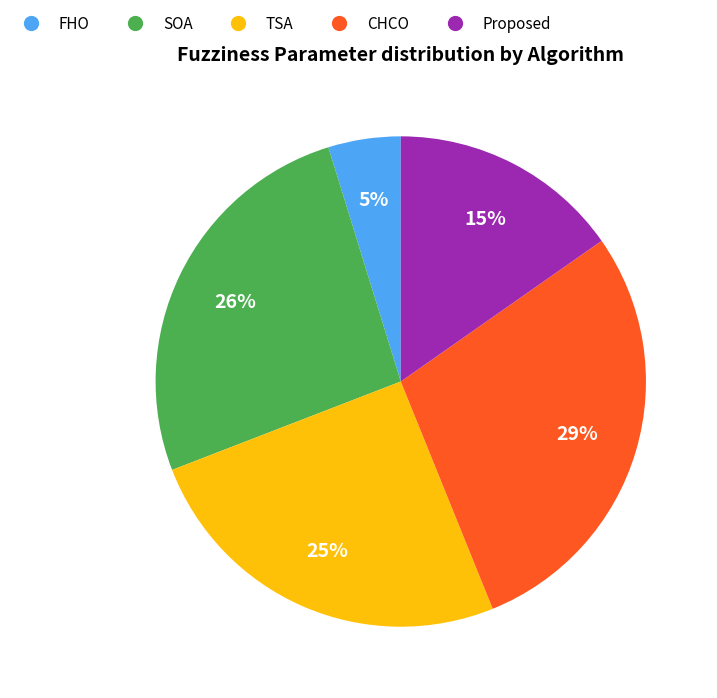

Which category has the smallest portion of the pie?

FHO